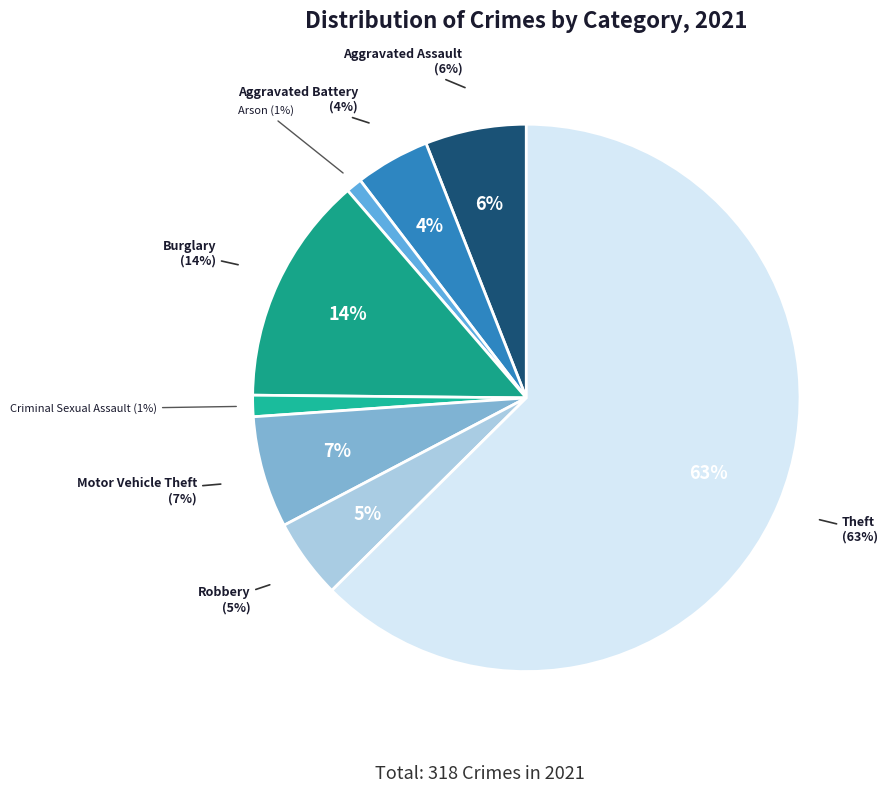

What is the majority slice?

Theft